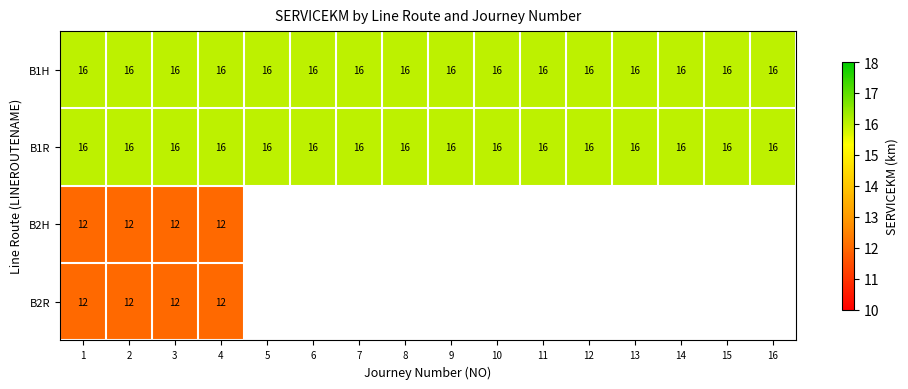

What is the sum of the B1H values at 15 and 11?

32